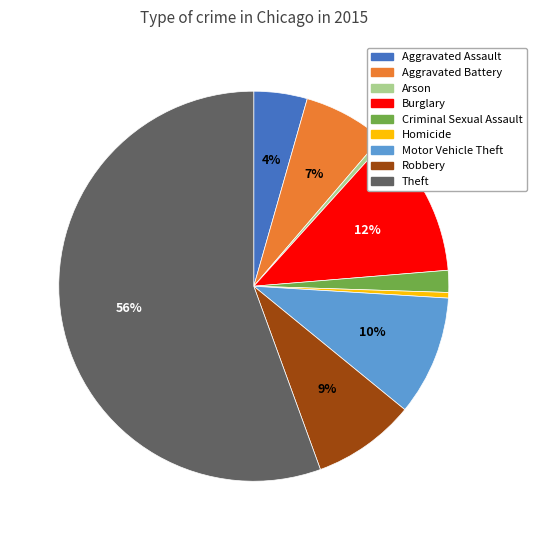

Which slice is the largest?

Theft